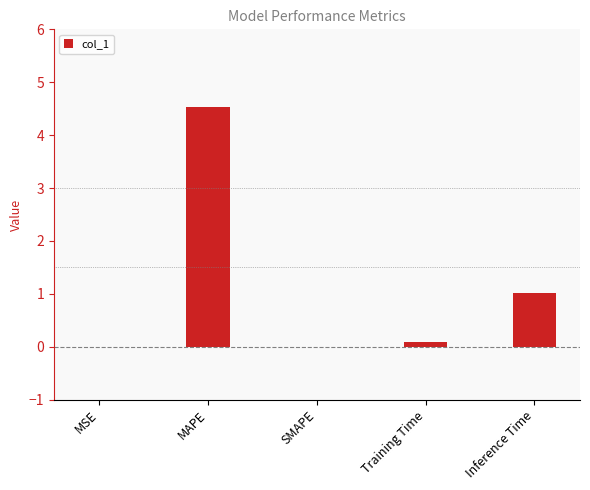

Between MAPE and SMAPE, which is larger?

MAPE